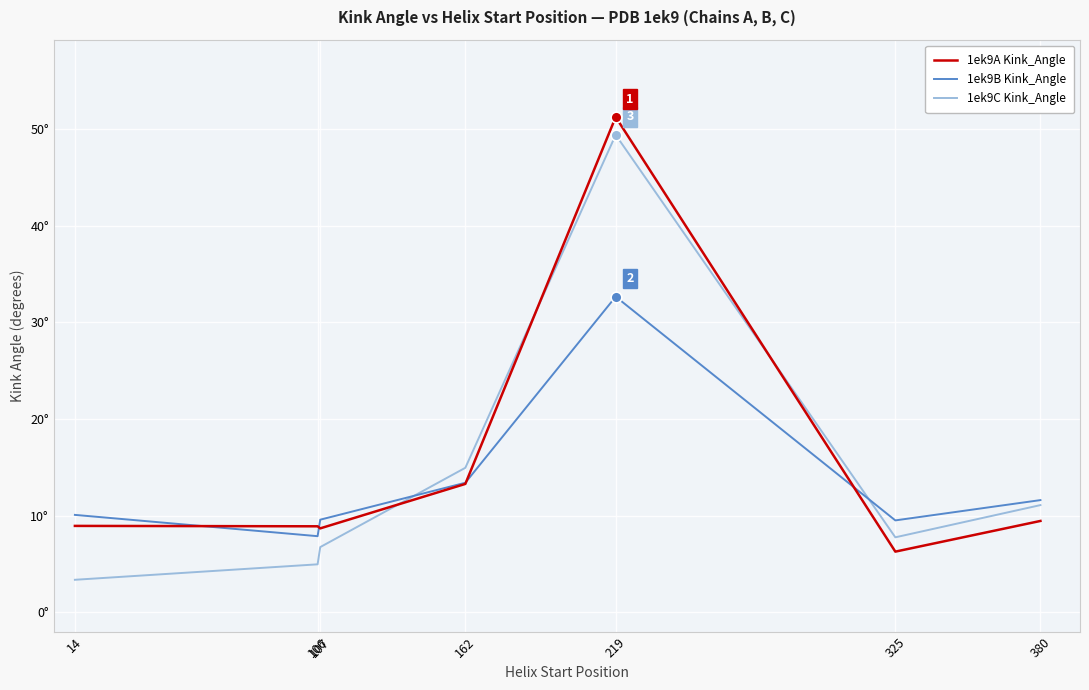

What are all the series names shown in the legend?

1ek9A Kink_Angle, 1ek9B Kink_Angle, 1ek9C Kink_Angle